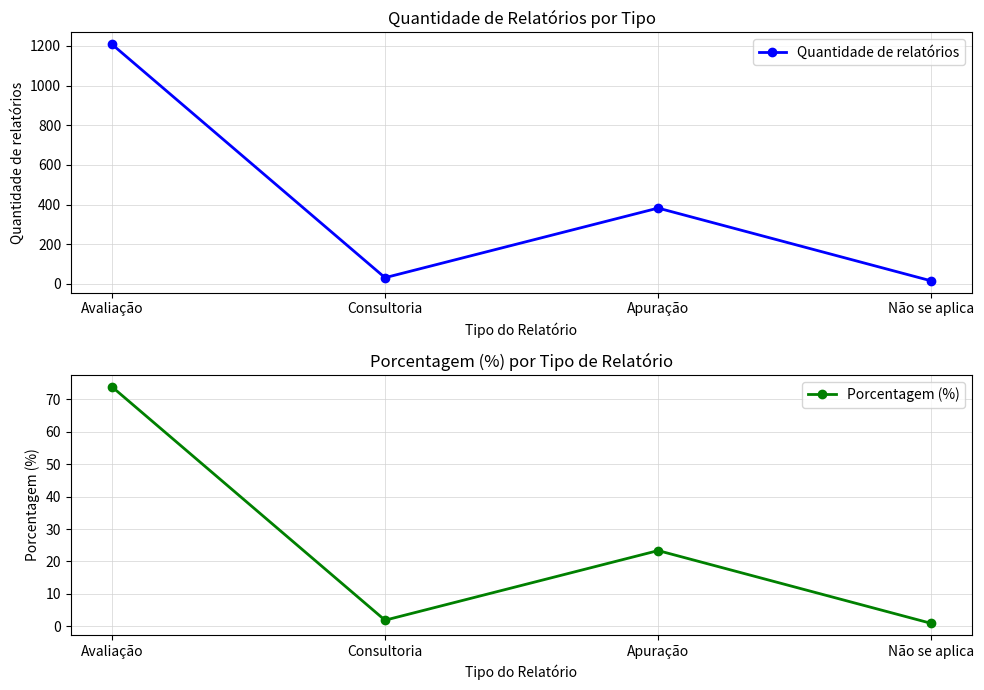

What is the label of the 3rd point from the left?

Apuração